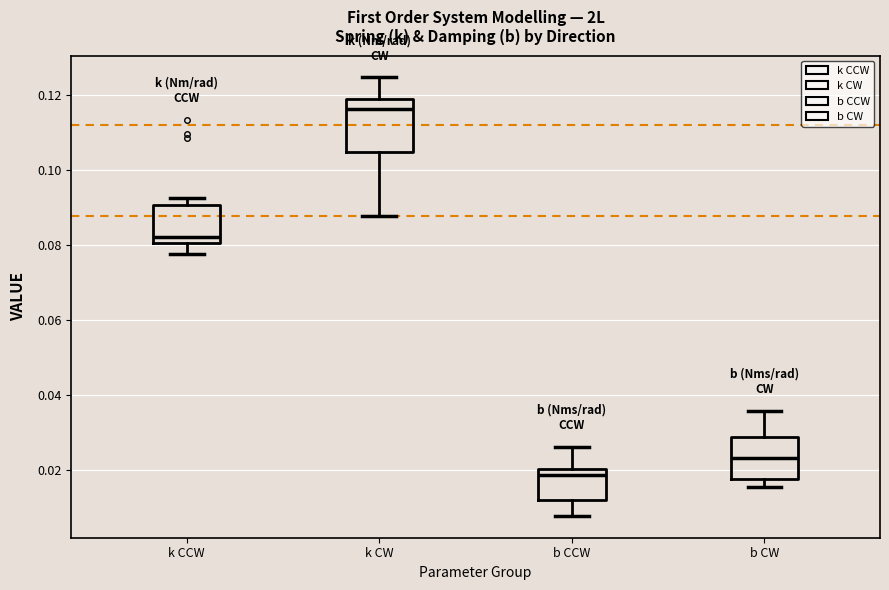

Comparing the boxes themselves (not the whiskers), which one is the tallest?

k CW